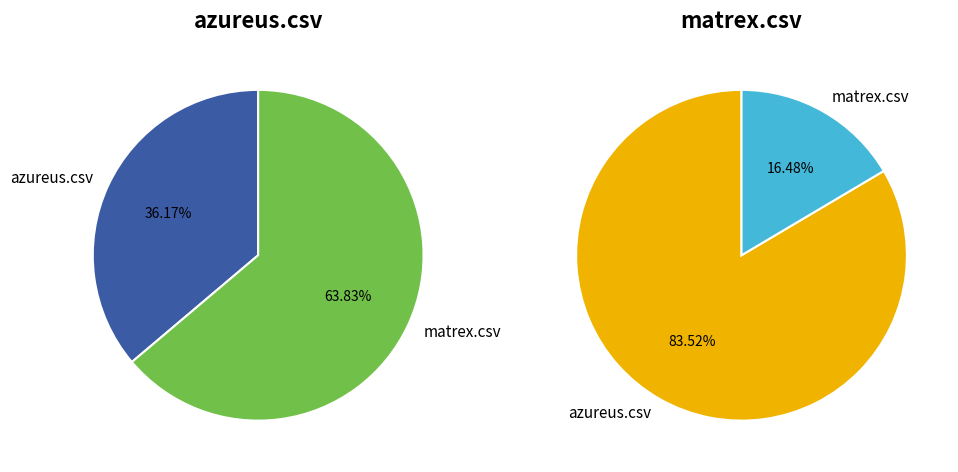

Which slice is the largest?

azureus.csv